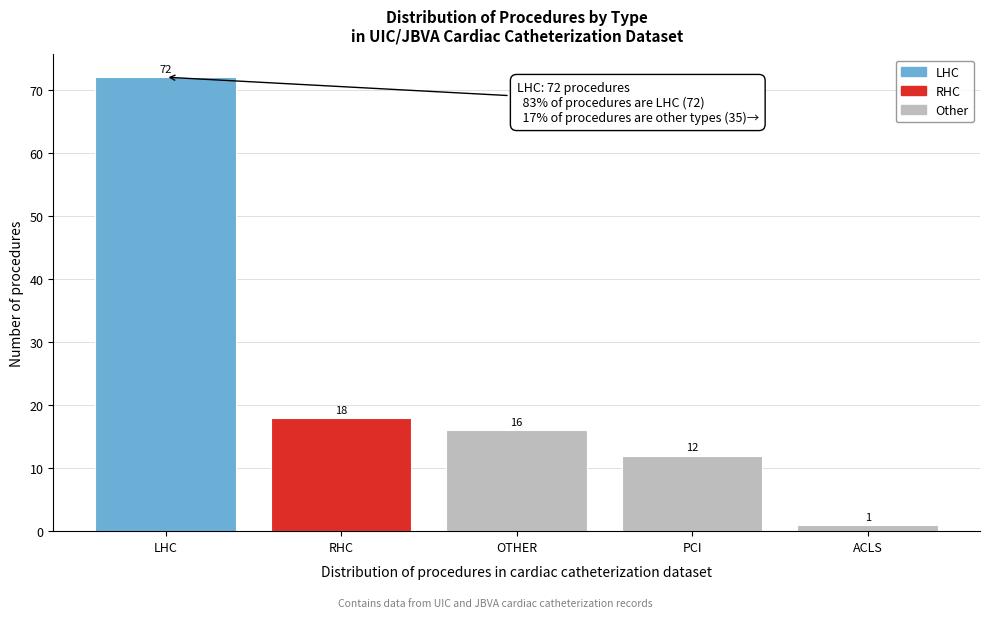

Reading left to right, list all the values displayed in this chart.

72	18	16	12	1